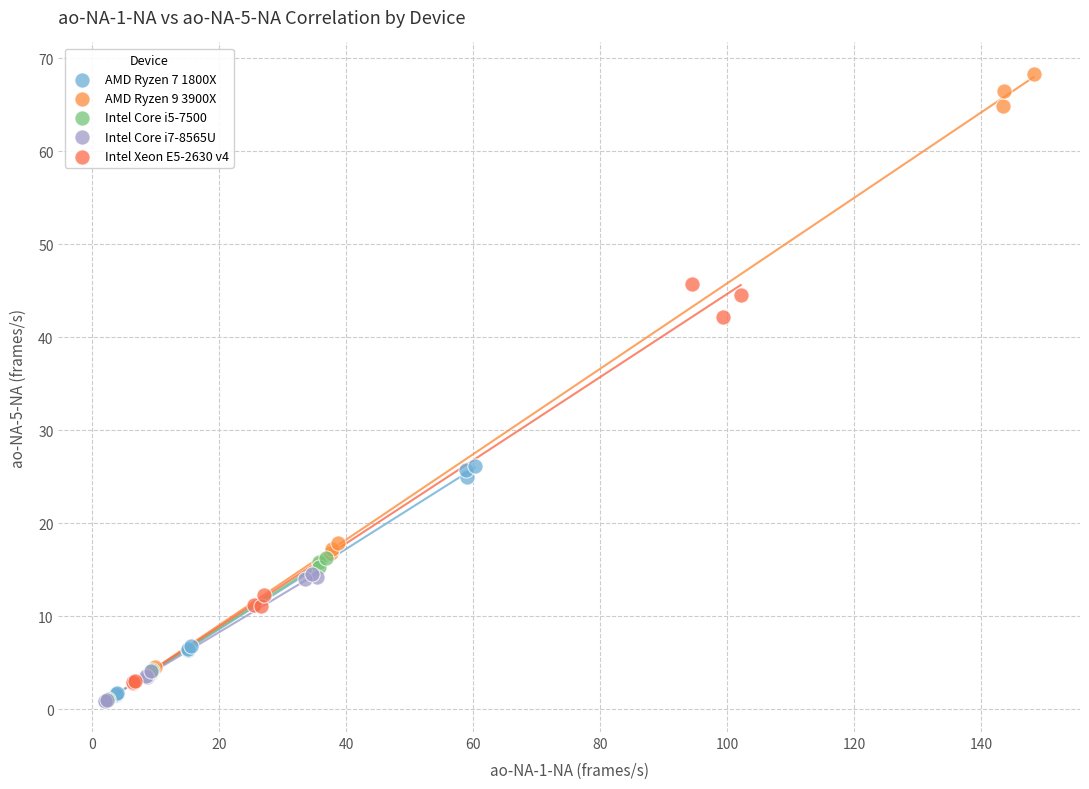

Which series reaches the maximum Y coordinate?

AMD Ryzen 9 3900X